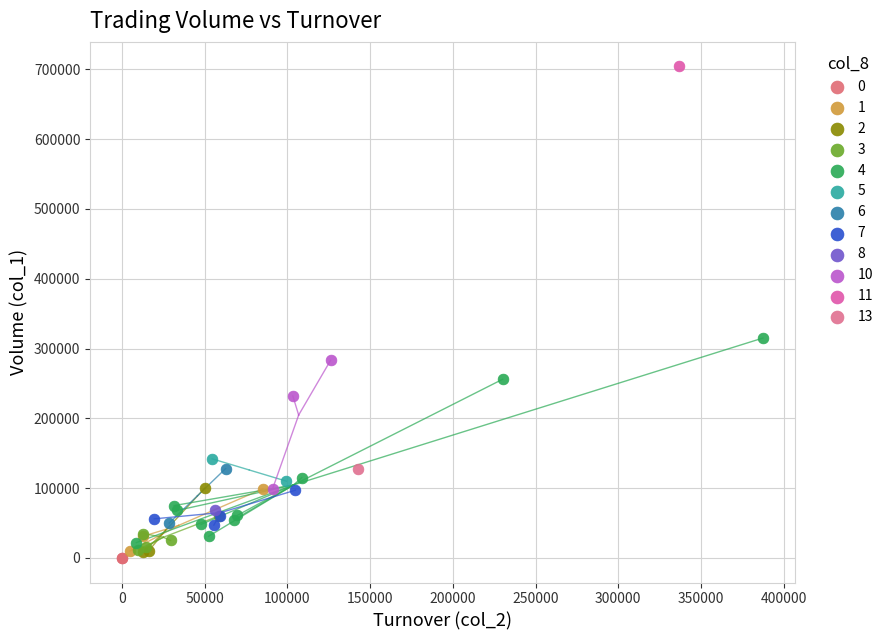

What are all the series names shown in the legend?

0, 1, 2, 3, 4, 5, 6, 7, 8, 10, 11, 13